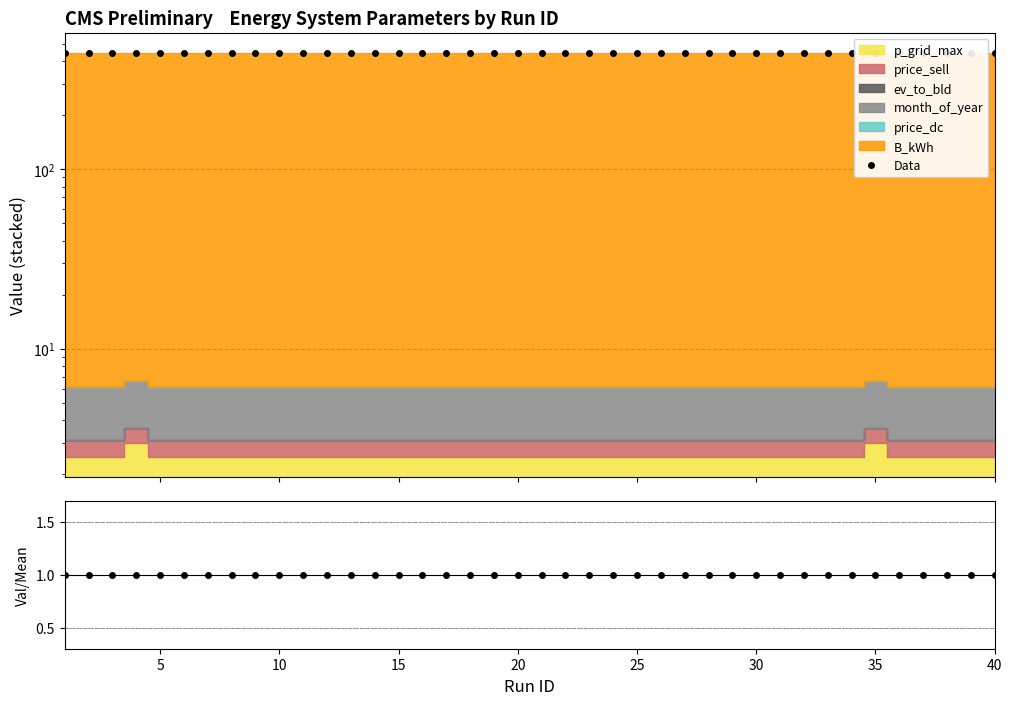

At which category is the sum across all series the highest?

15